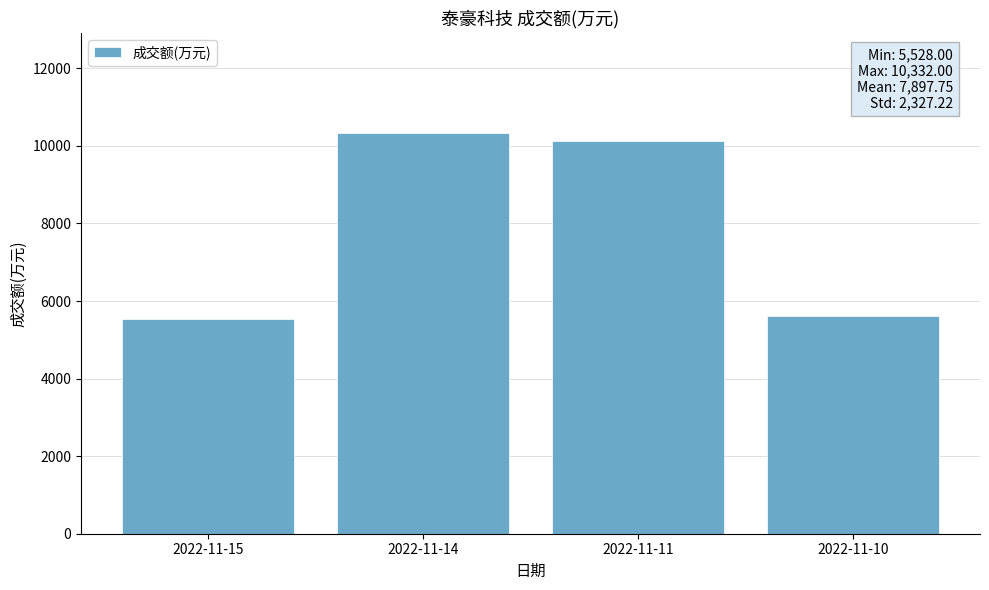

Reading left to right, list all the values displayed in this chart.

2022-11-15=5528	2022-11-14=10332	2022-11-11=10115	2022-11-10=5616